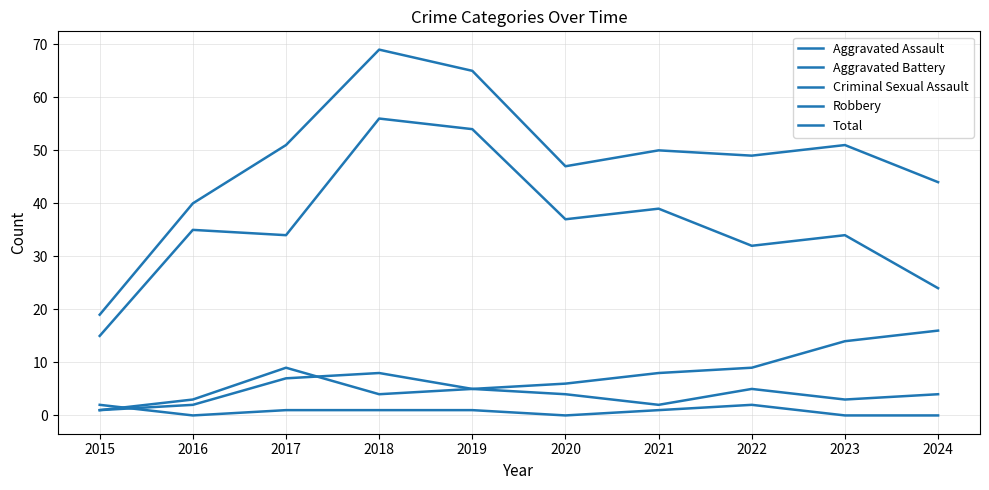

Is it true that Aggravated Assault equals 5 at 2023?

False